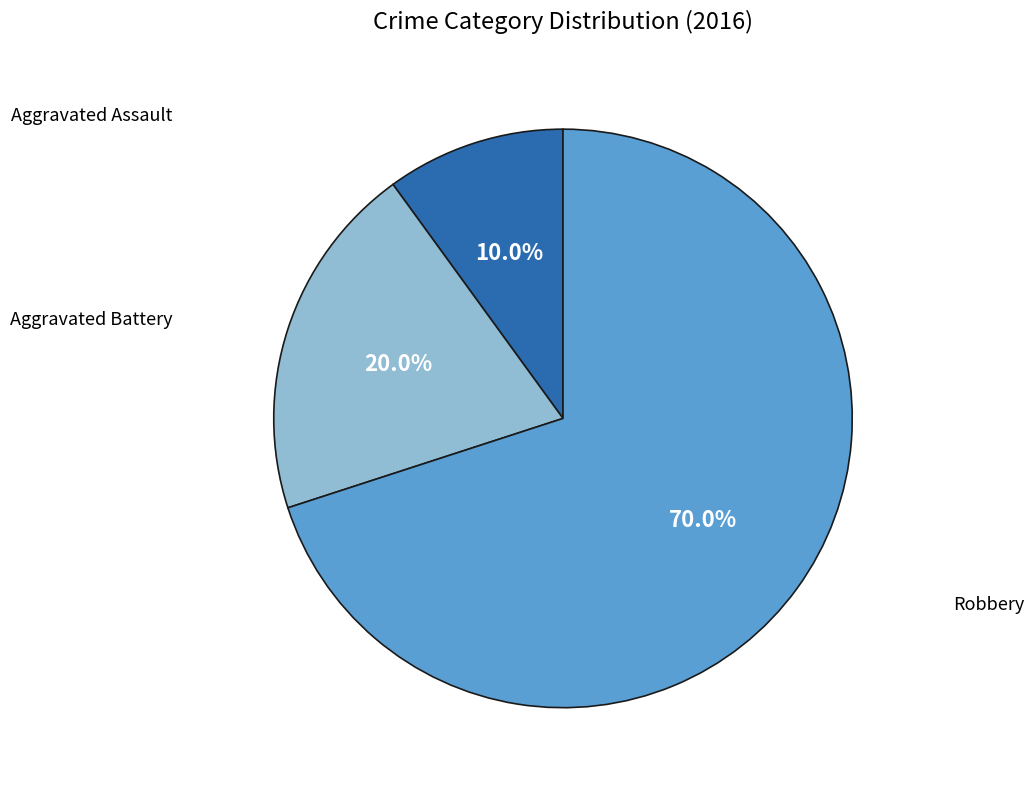

Is there a majority slice in this chart?

Yes